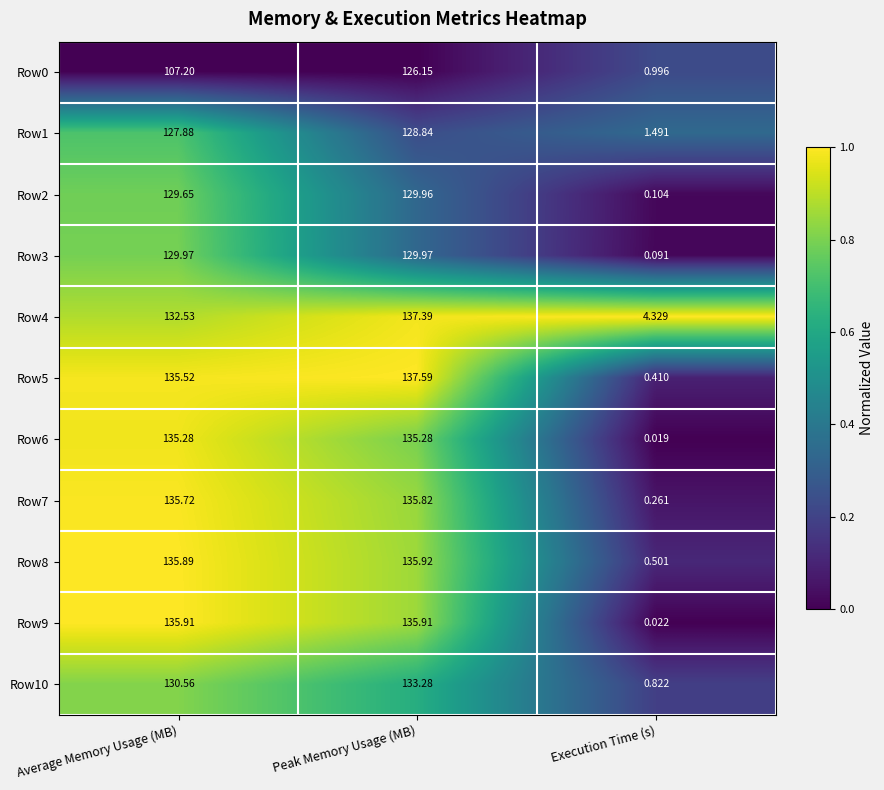

Where does the Row4 series first go above 132?

Average Memory Usage (MB)